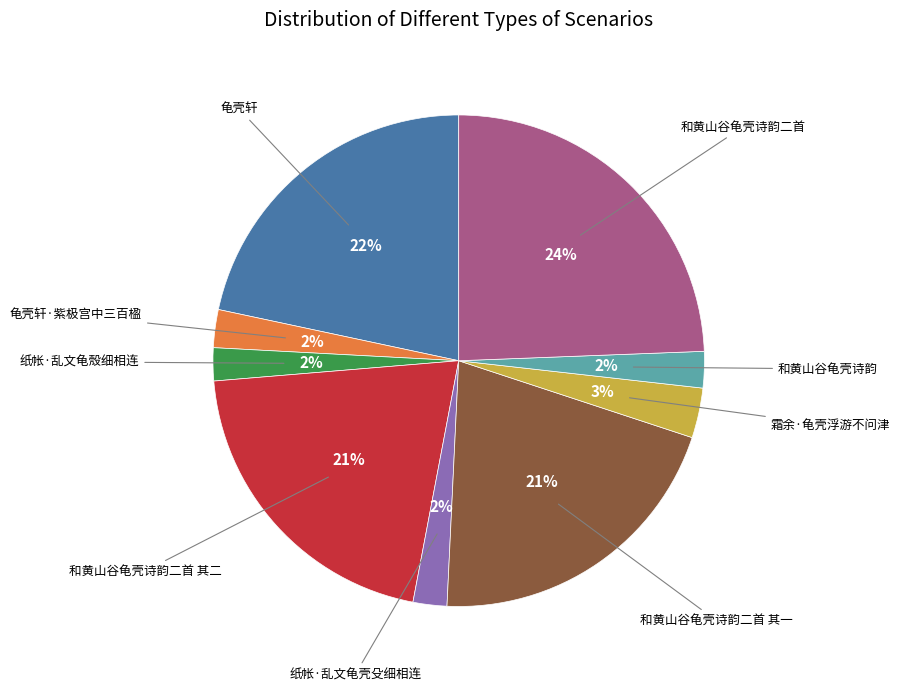

To the nearest percent, what is the difference between the largest and smallest slice percentages?

22%